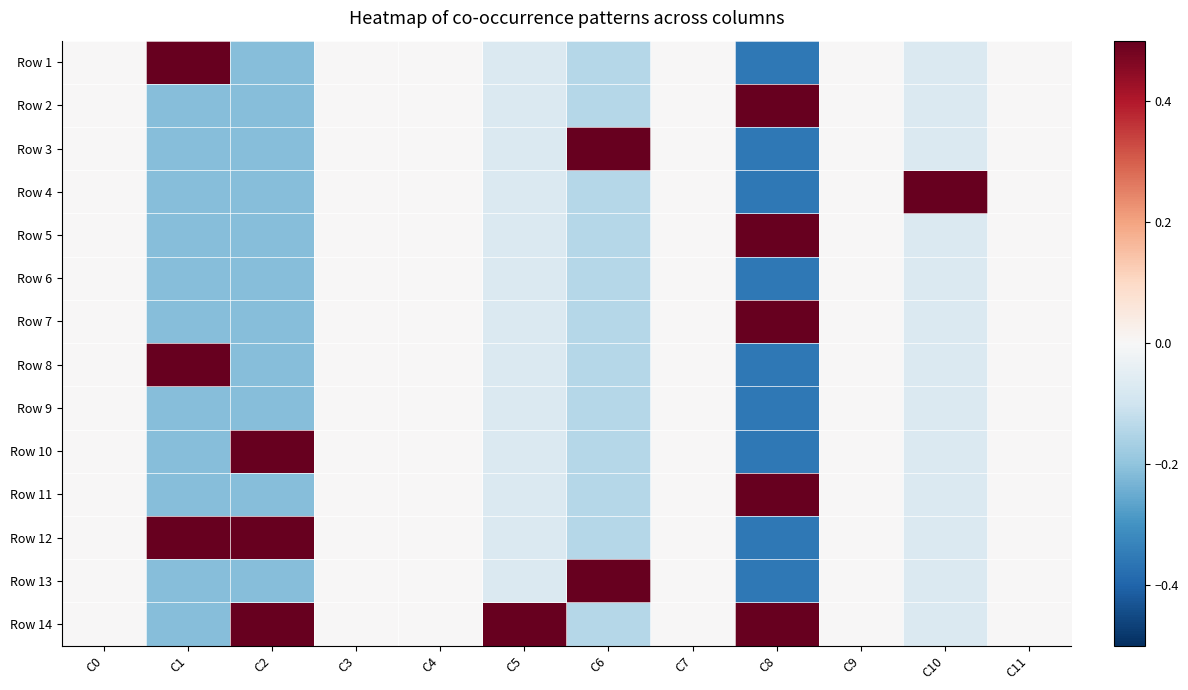

At how many categories does at least one series exceed 0?

6